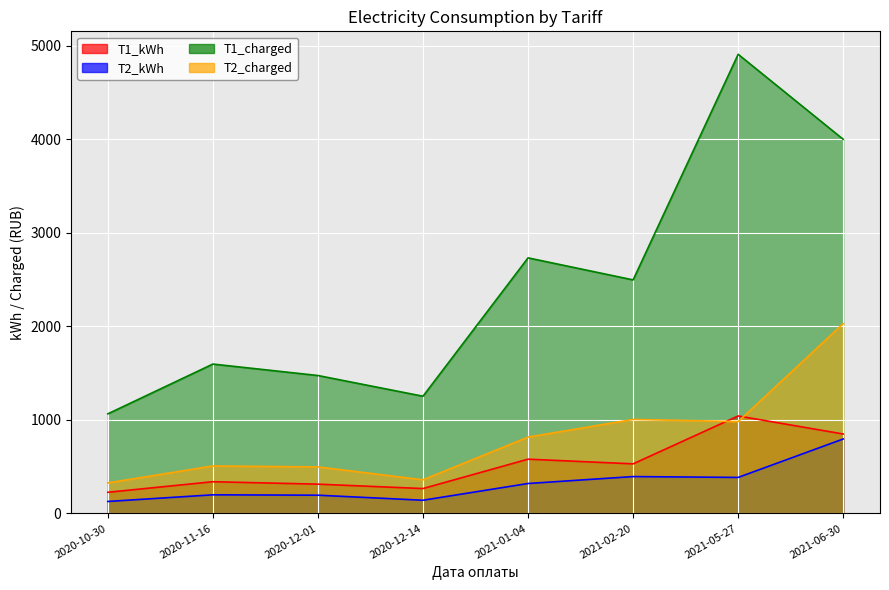

At which label does T2_kWh first exceed 320?

2021-02-20